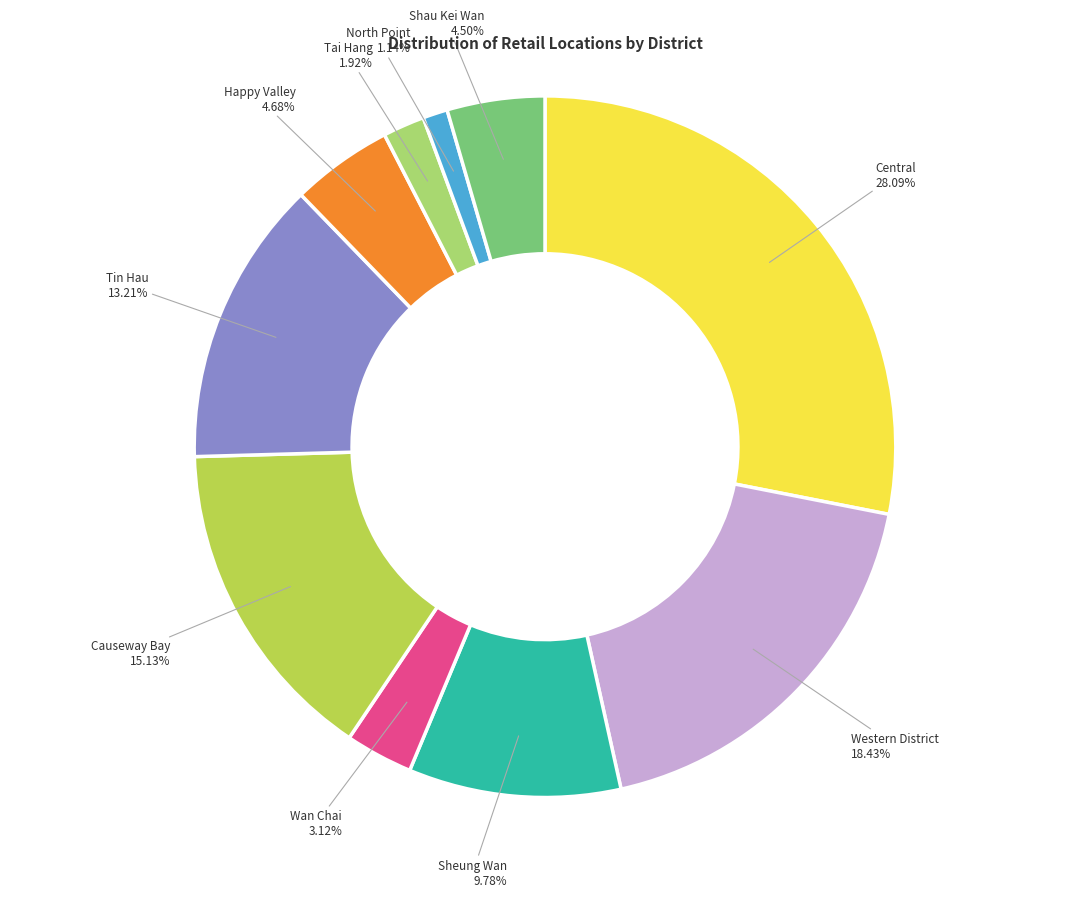

To the nearest percent, what is the difference between the Tin Hau and Shau Kei Wan slice percentages?

9%